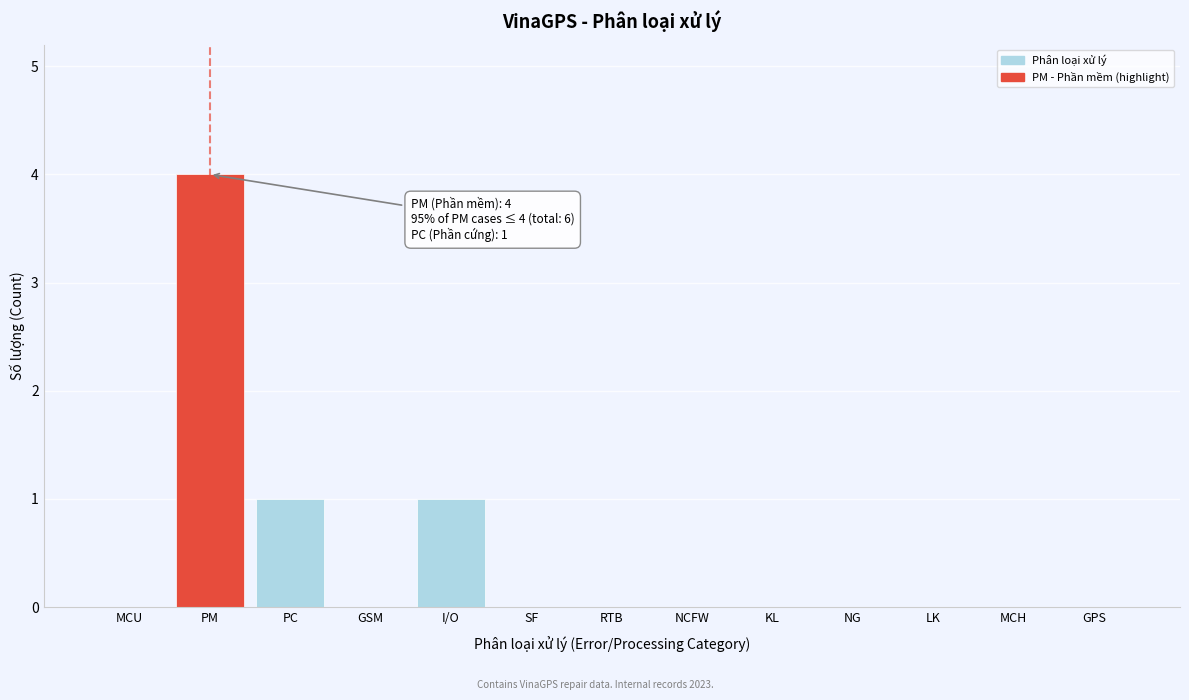

Reading right to left, transcribe all the data shown in this chart.

GPS=0	MCH=0	LK=0	NG=0	KL=0	NCFW=0	RTB=0	SF=0	I/O=1	GSM=0	PC=1	PM=4	MCU=0